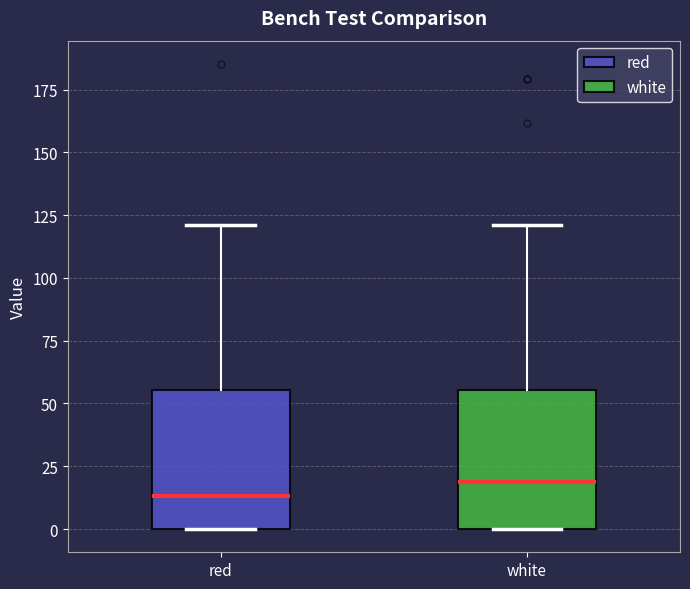

Where does the median line of the box for white sit on the y-axis? The values are not printed on the chart, so give them approximately, as read against the axis.

20